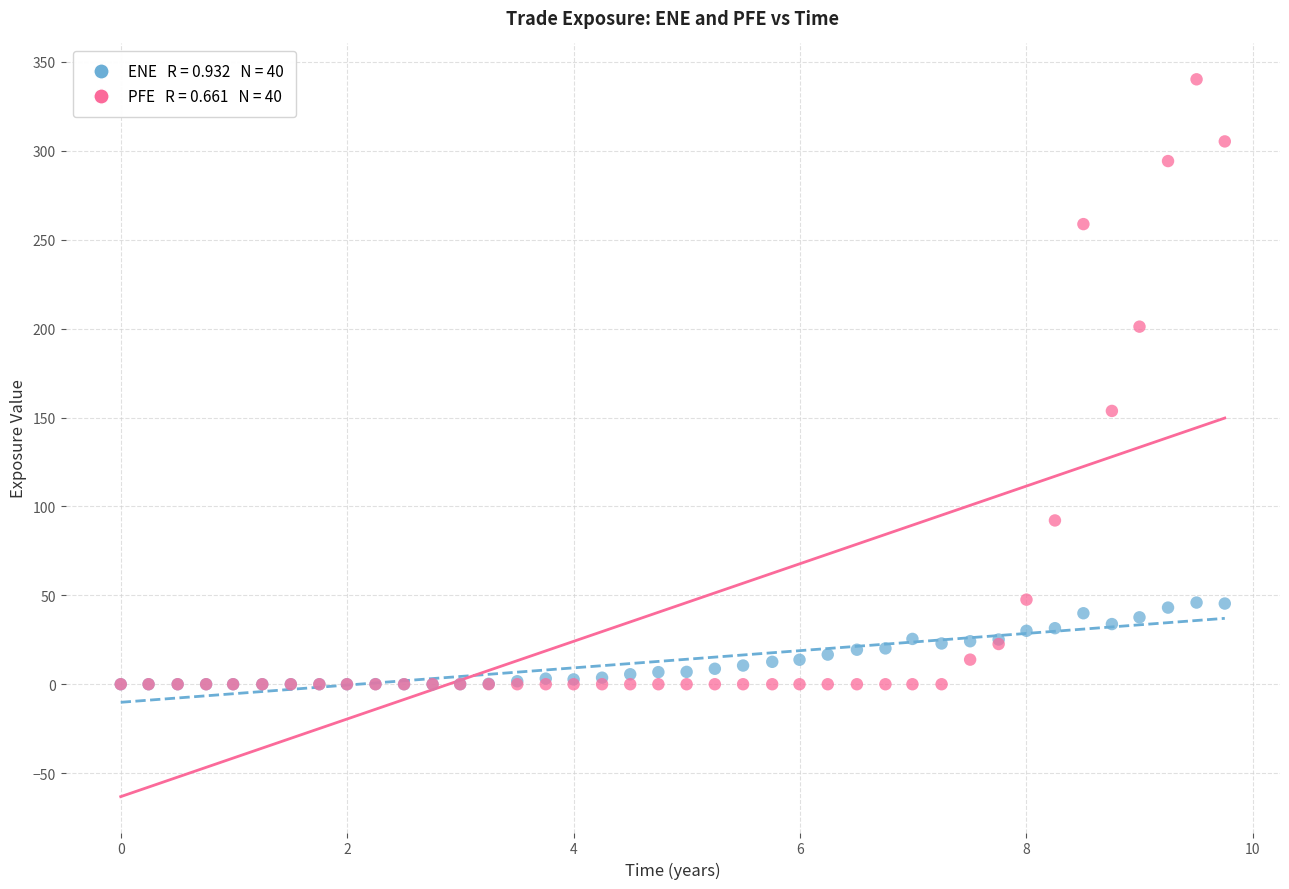

Across all series, what Y value is closest to 170?

153.7